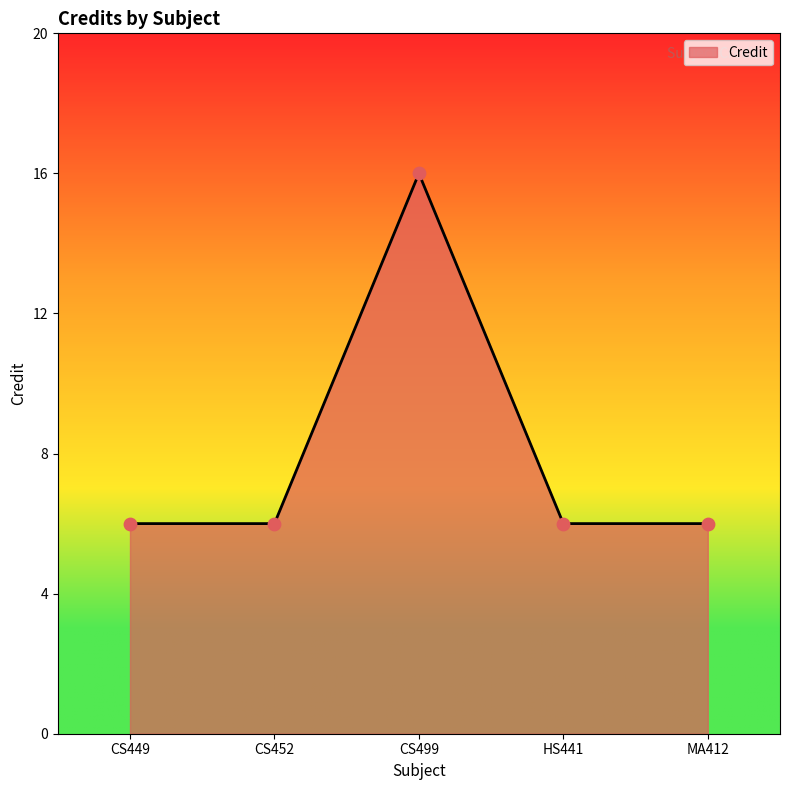

What is the ratio of the value at CS452 to the value at CS499?

0.4